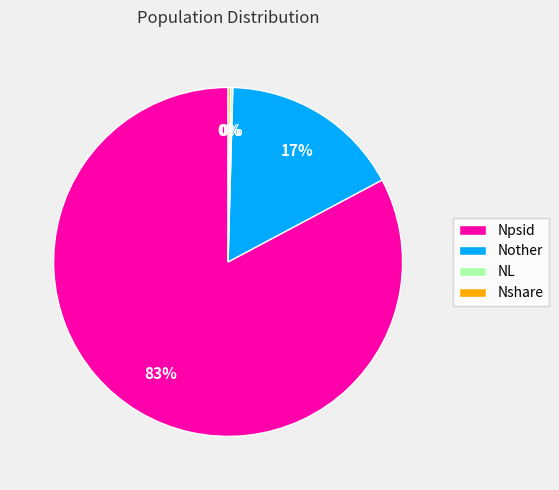

To the nearest percent, what is the difference between the largest and smallest slice percentages?

83%